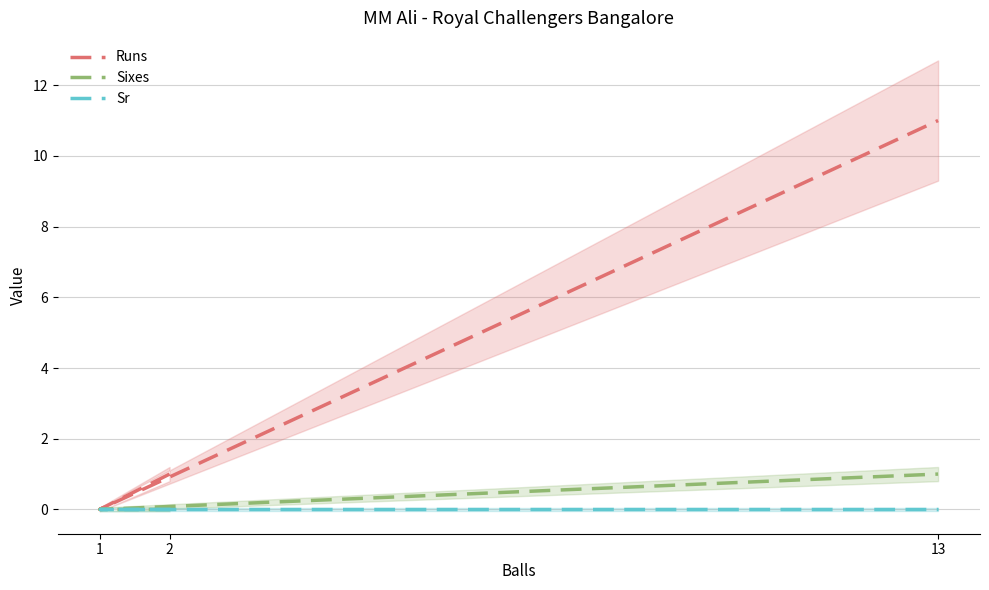

Which series has the largest range (max minus min)?

Runs